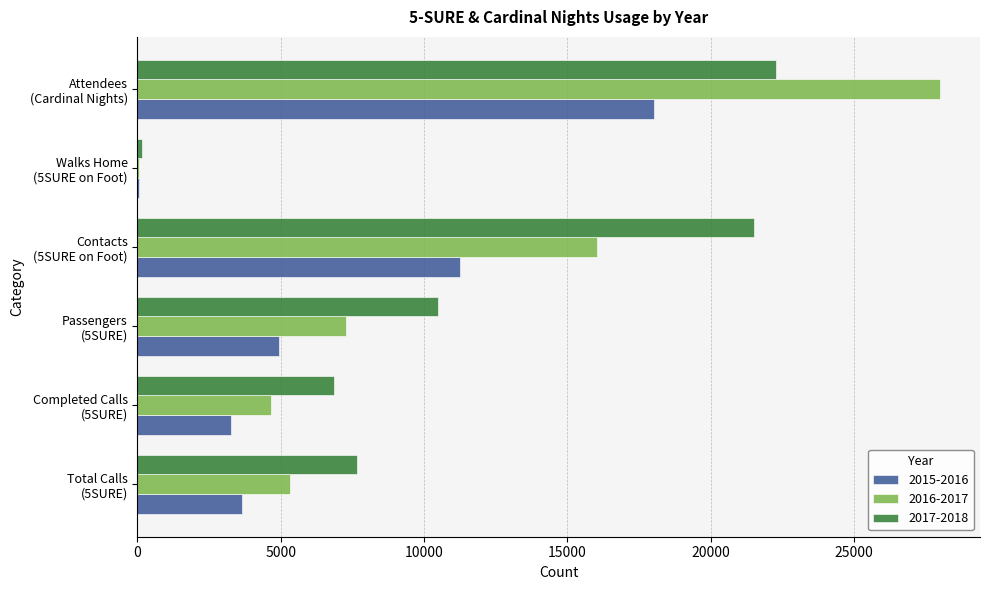

Which category has the highest value in the 2015-2016 series?

Attendees
(Cardinal Nights)